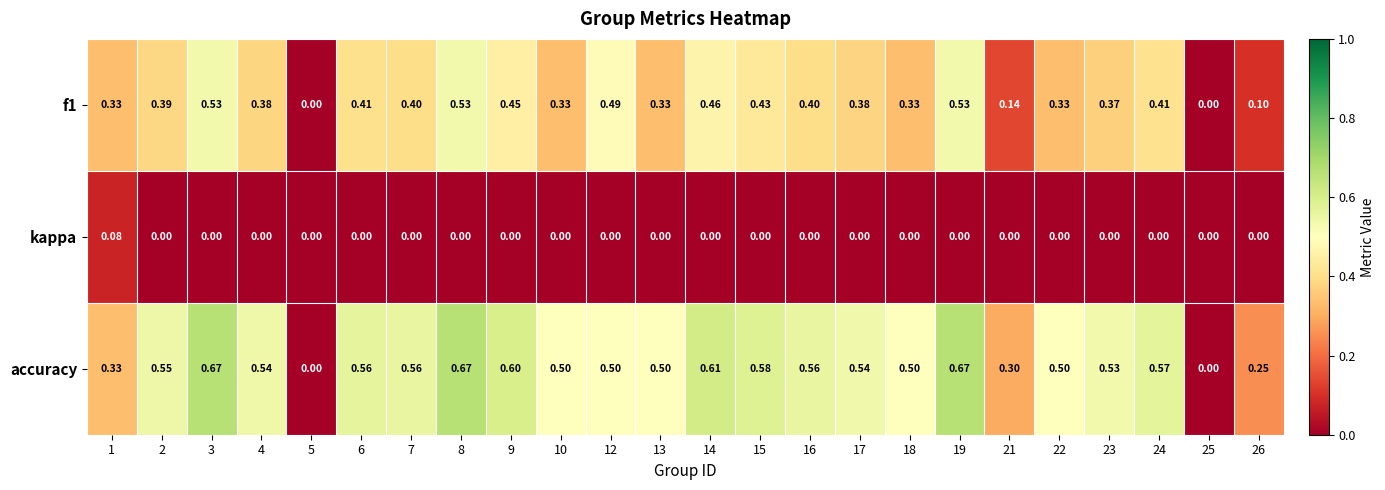

Is the value of kappa at 26 greater than the value of f1 at 8?

No